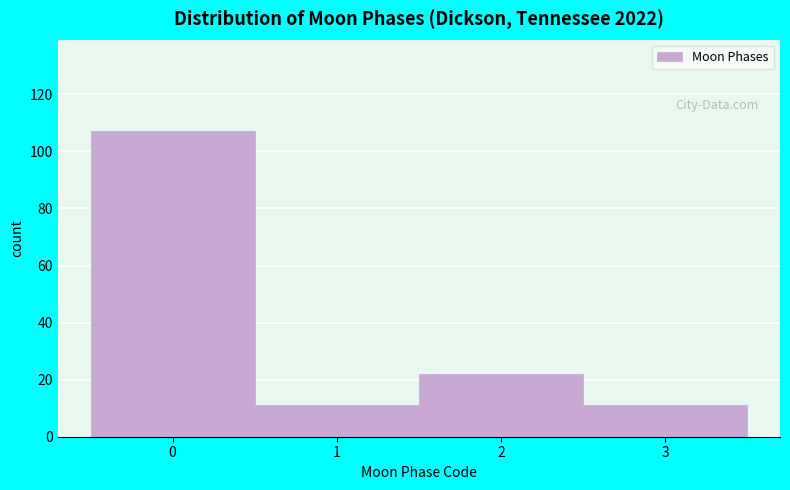

Reading left to right, transcribe all the data shown in this chart.

107	11	22	11